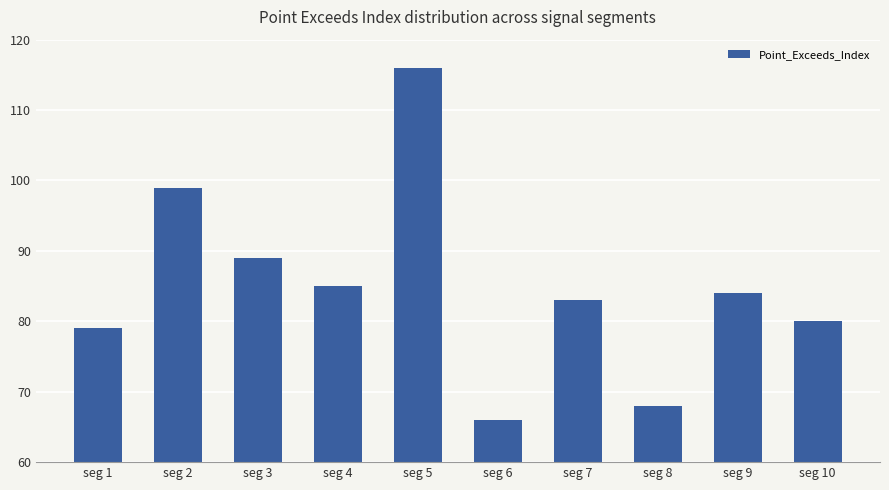

Reading left to right, extract all data points from this chart.

seg 1=79	seg 2=99	seg 3=89	seg 4=85	seg 5=116	seg 6=66	seg 7=83	seg 8=68	seg 9=84	seg 10=80